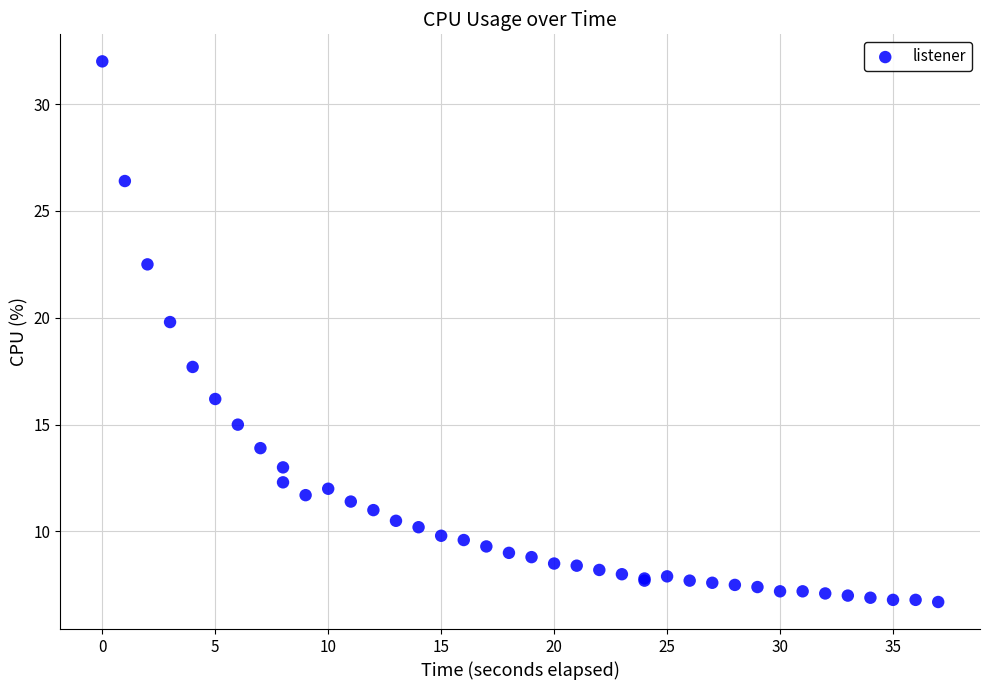

What Y value in the scatter plot is closest to 19?

19.8